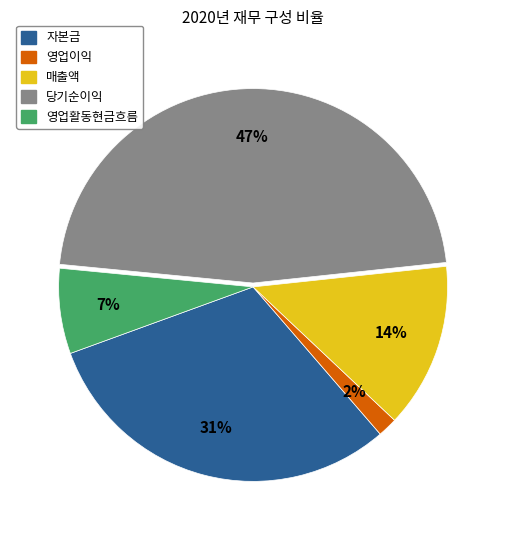

True or false: 영업활동현금흐름 accounts for 1% of the total.

False